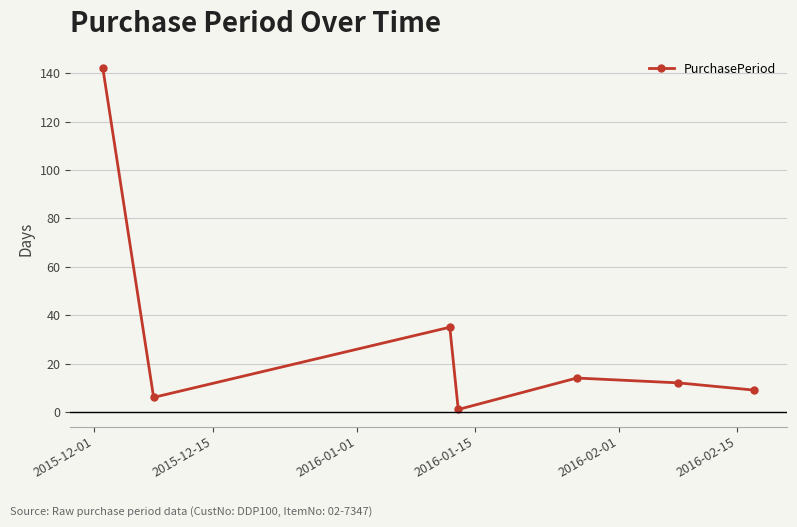

True or false: there are more than 2 points higher than both neighbors.

False